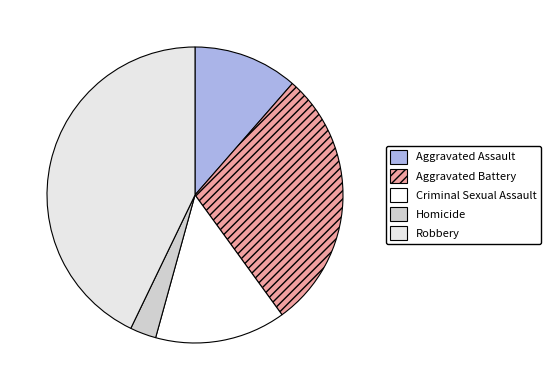

What is the largest slice in the pie chart?

Robbery